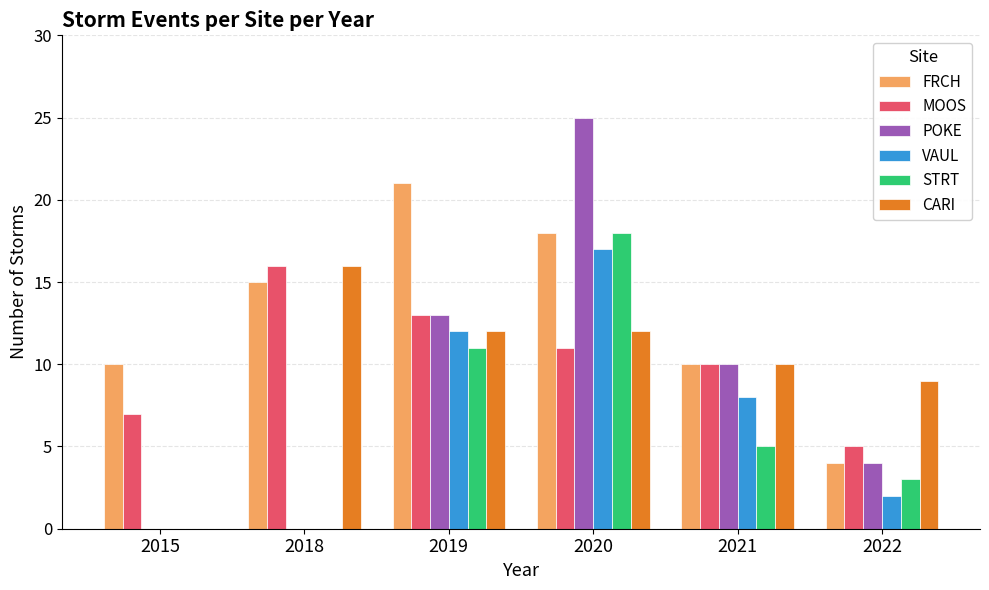

What is the difference between the VAUL values at 2021 and 2015?

8